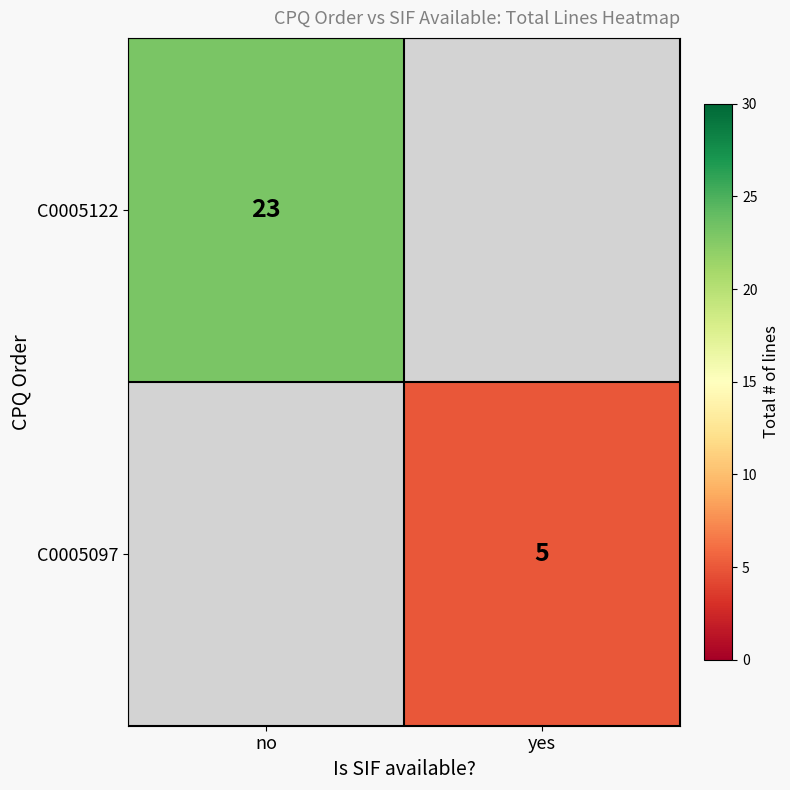

At which category does the chart reach its minimum across all series?

yes